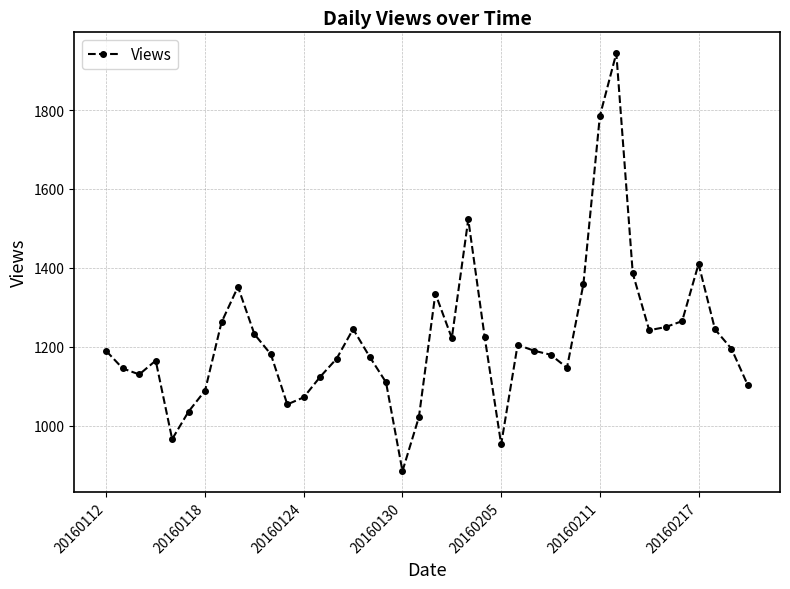

What is the smallest value displayed?

885